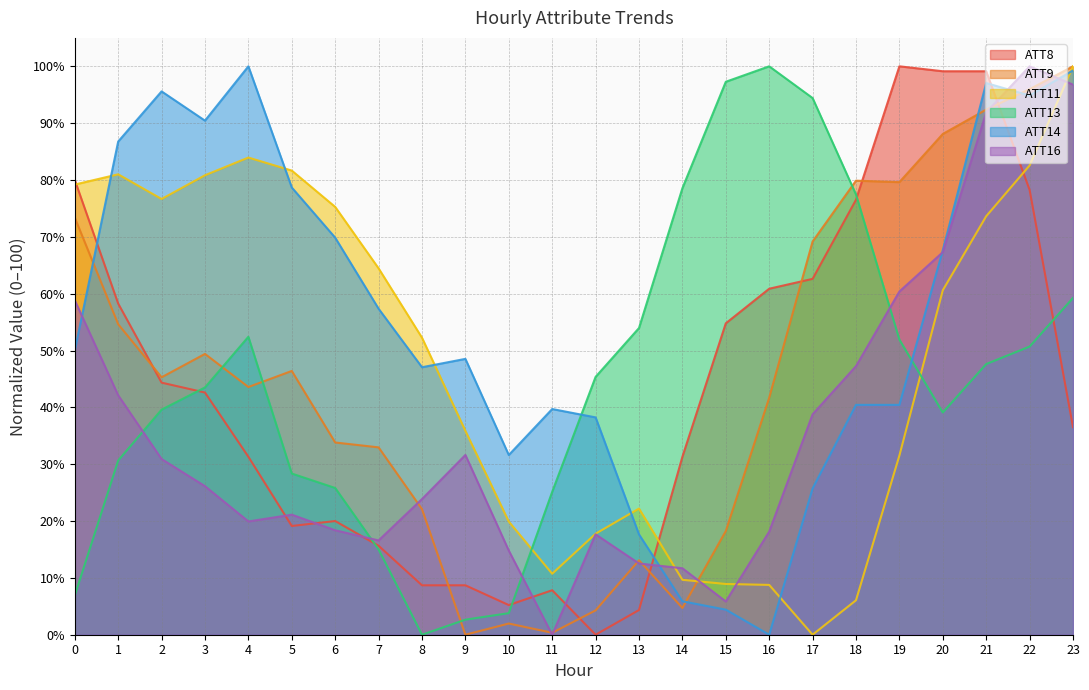

At which label is ATT8 closest to 50?

15